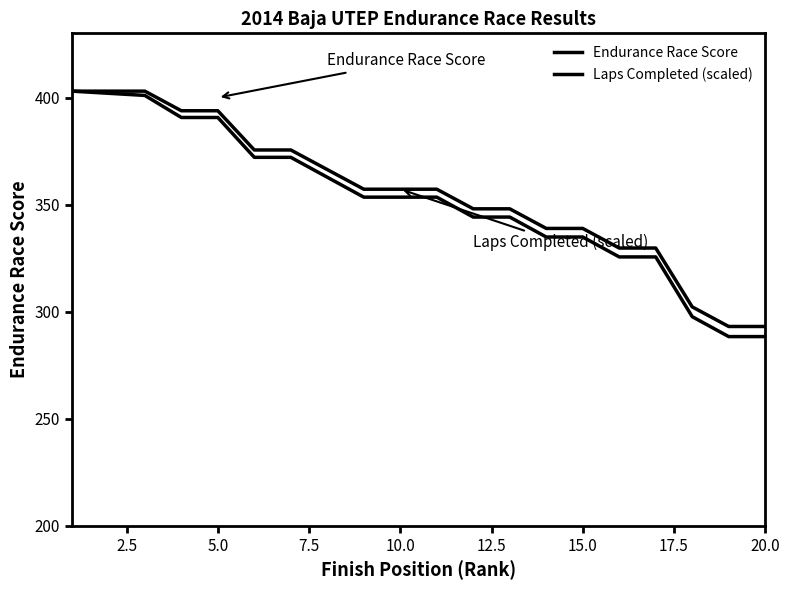

How many lines are shown in the chart?

2